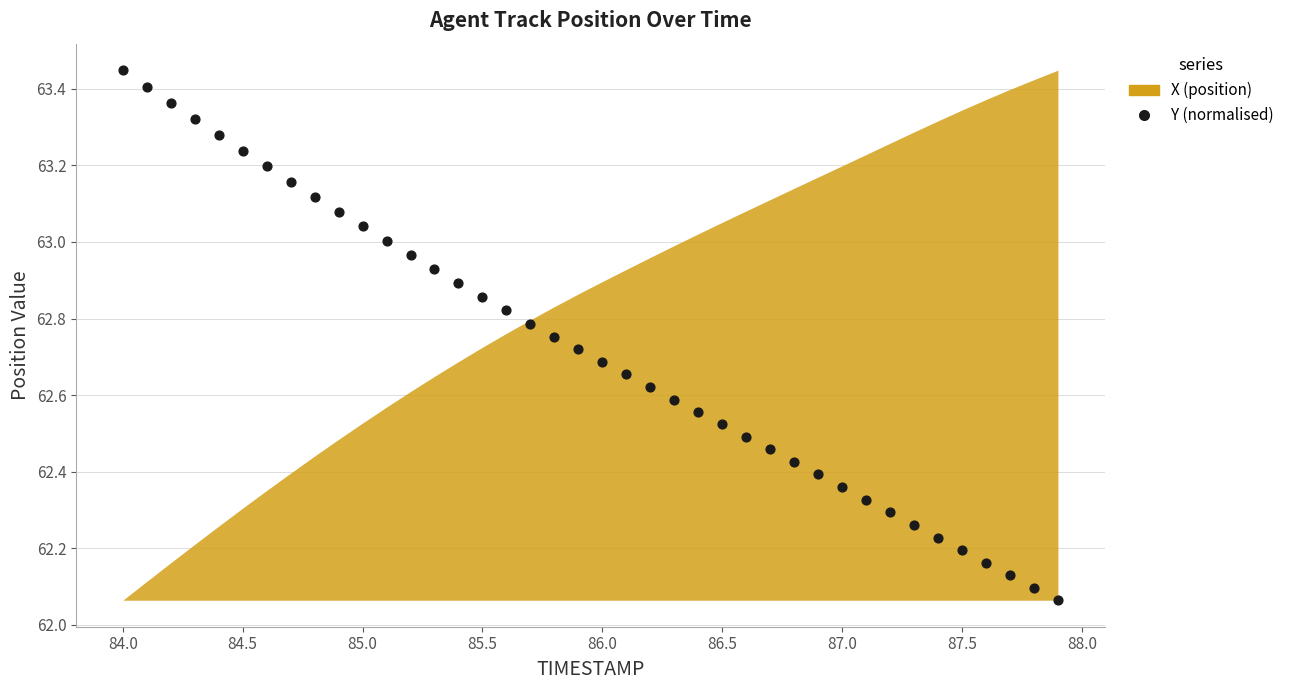

What is the range of Y values (max minus min)?

1.4